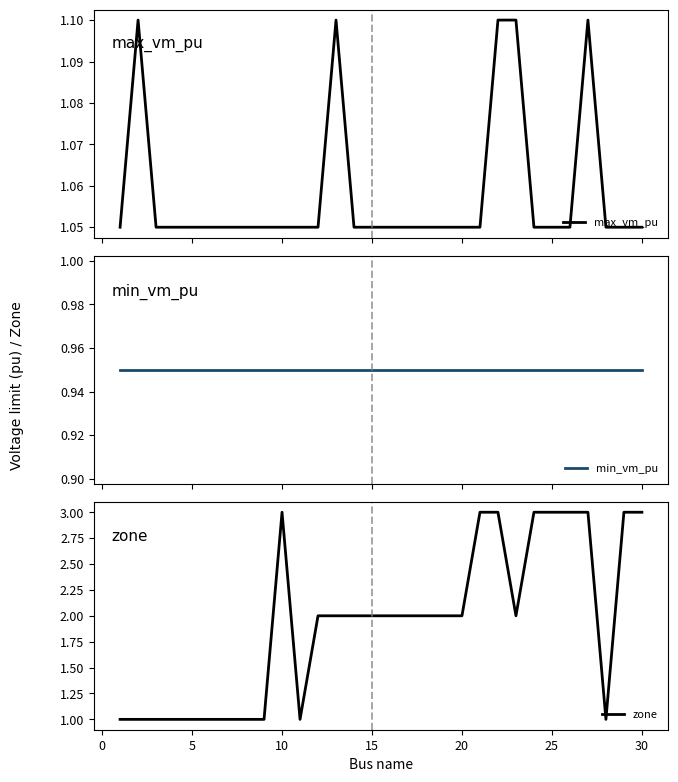

True or false: zone has a value of 3 at 25.

True